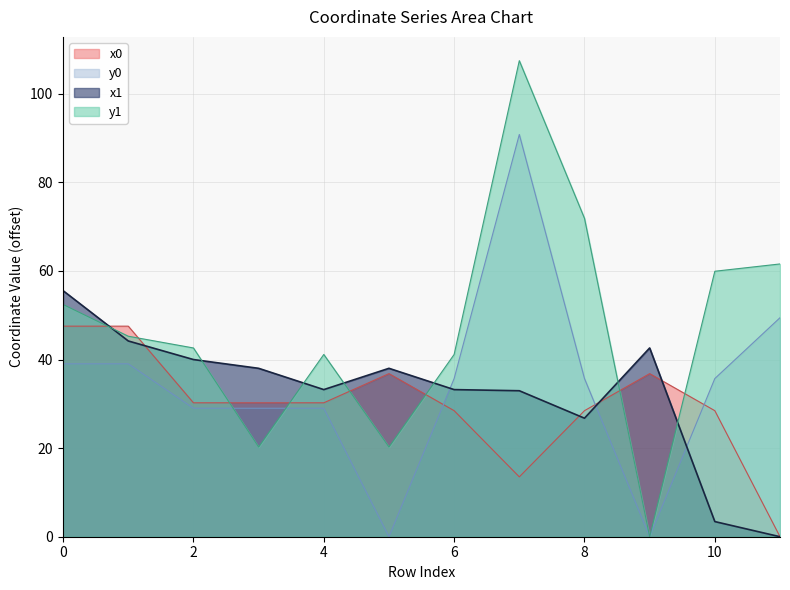

How many categories are shown in the chart?

12